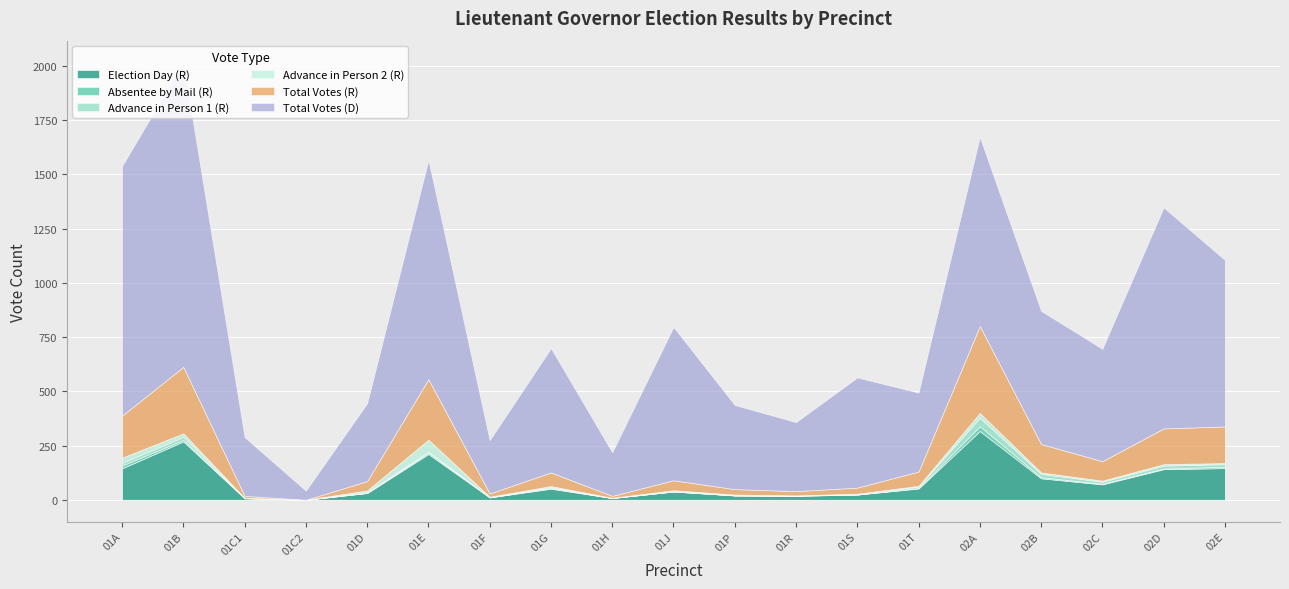

What is the difference between the Advance in Person 1 (R) values at 02C and 01H?

9